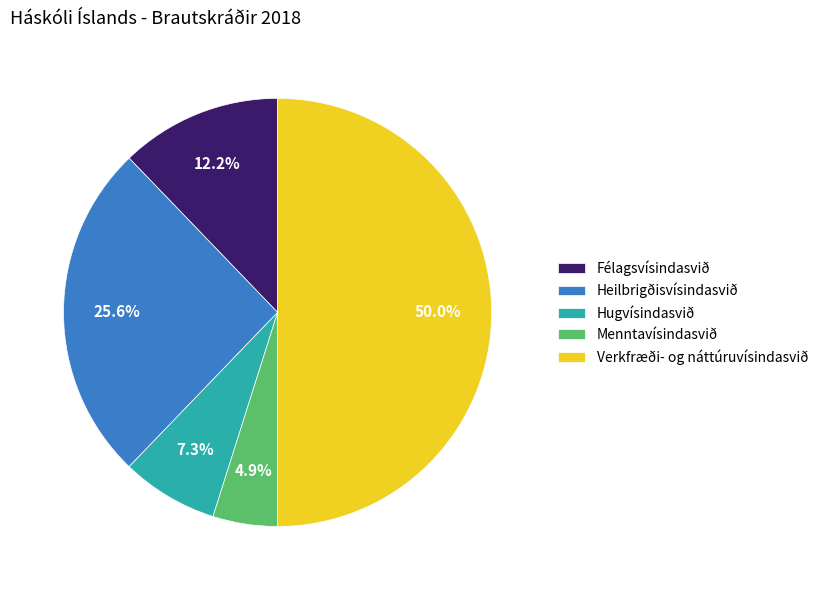

To the nearest percent, what portion does Menntavísindasvið represent?

5%